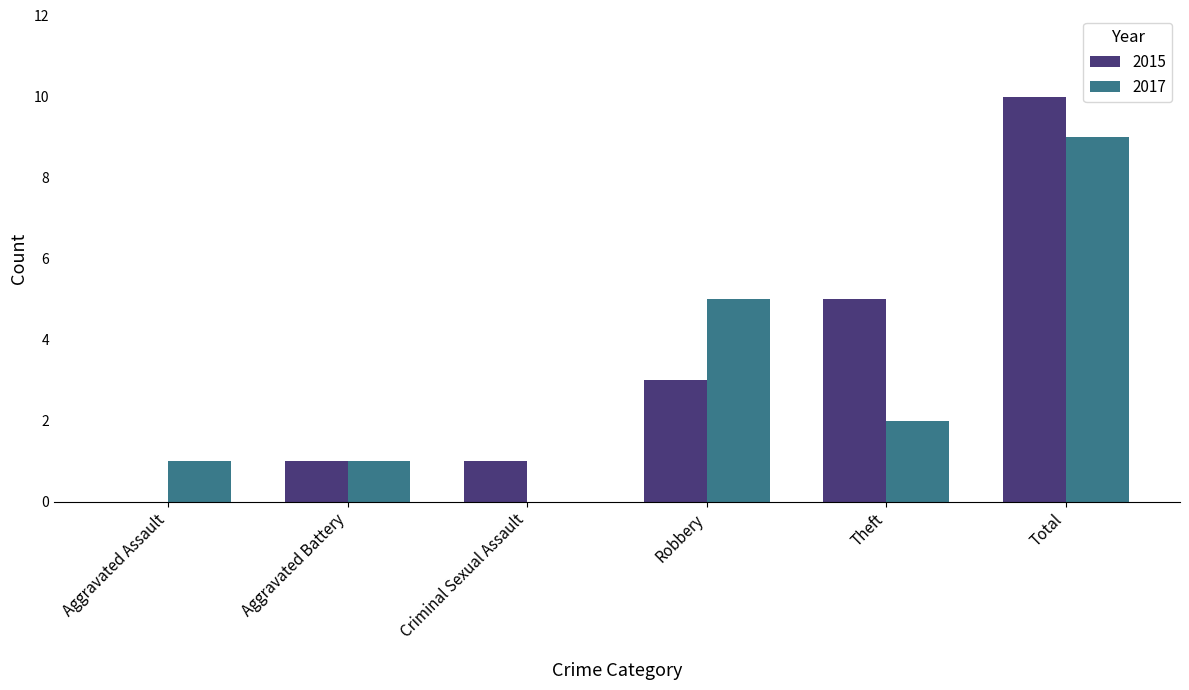

Which series changed the most between Criminal Sexual Assault and Robbery?

2017